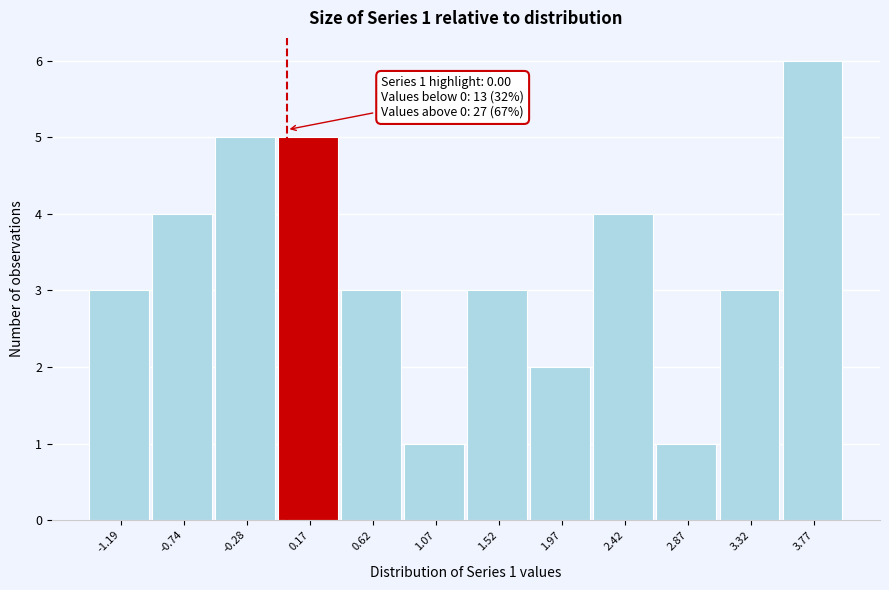

Which range on the x-axis has the tallest bar?

3.55 to 4.00